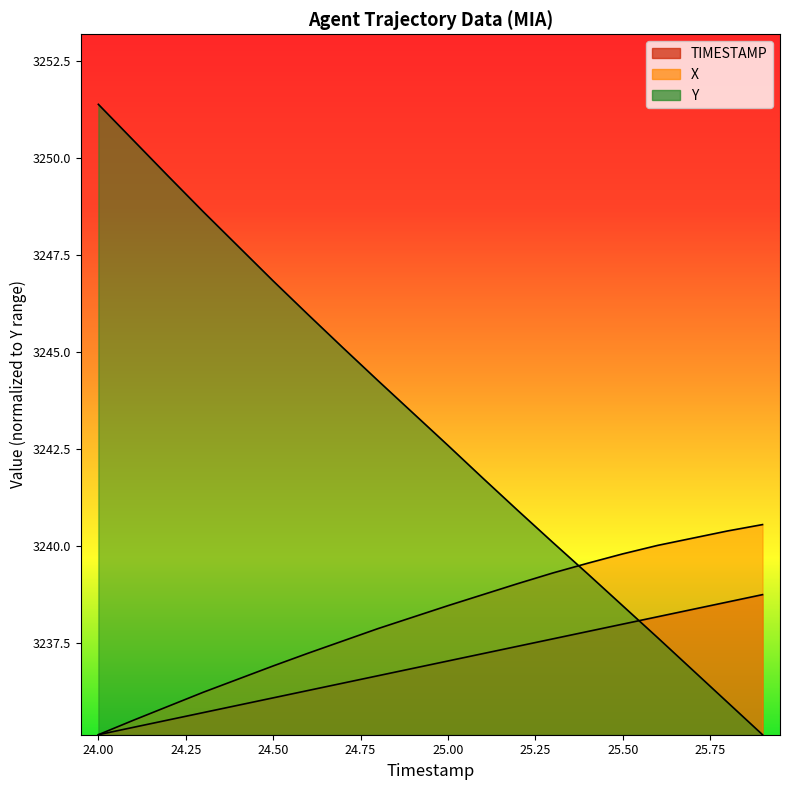

The X series shows 3240.4 at 25.8. True or false?

True